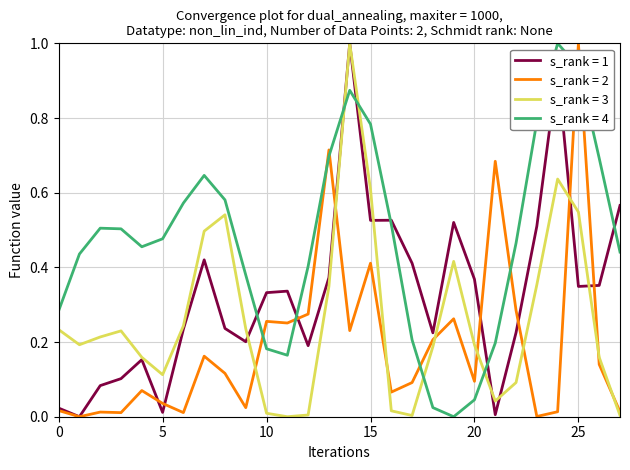

Is this an area chart (filled region under the line)?

No